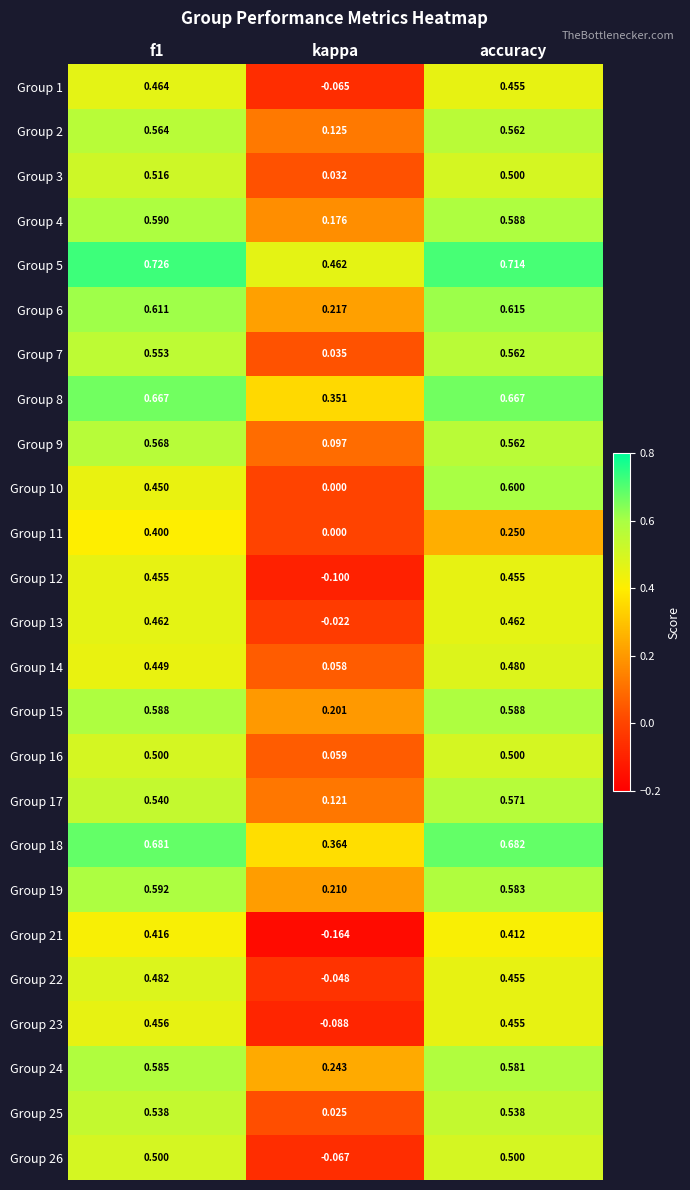

Between f1 and kappa, which series saw the biggest shift?

Group 21